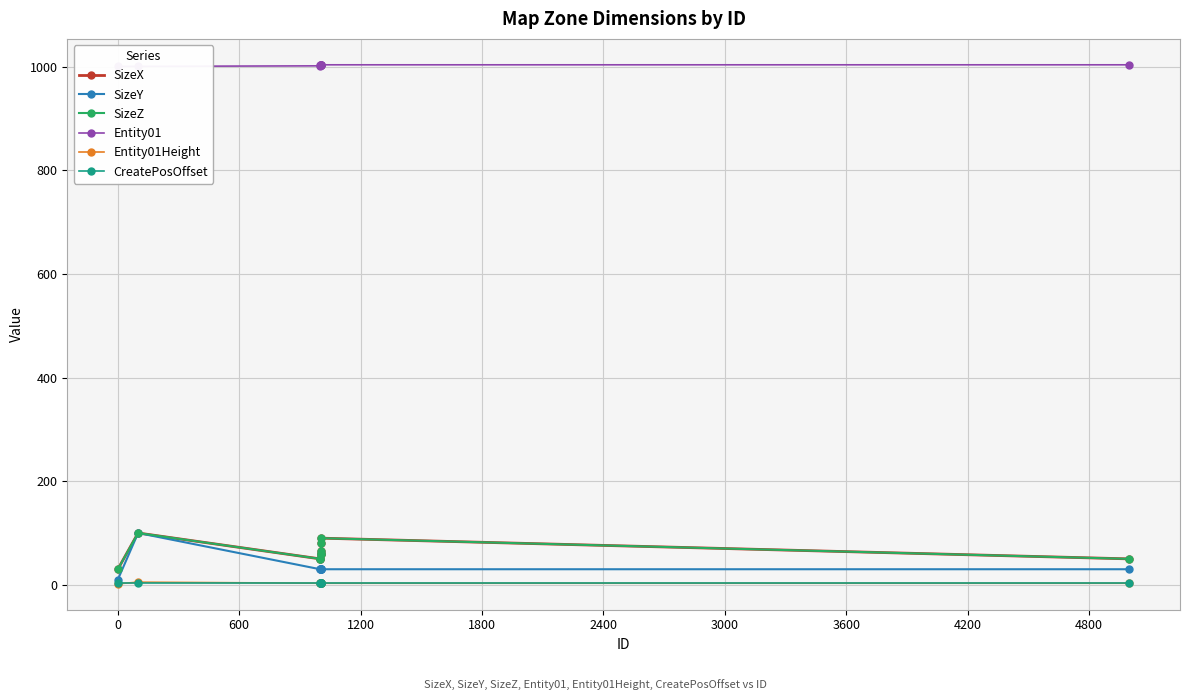

What is the greatest value displayed?

1004